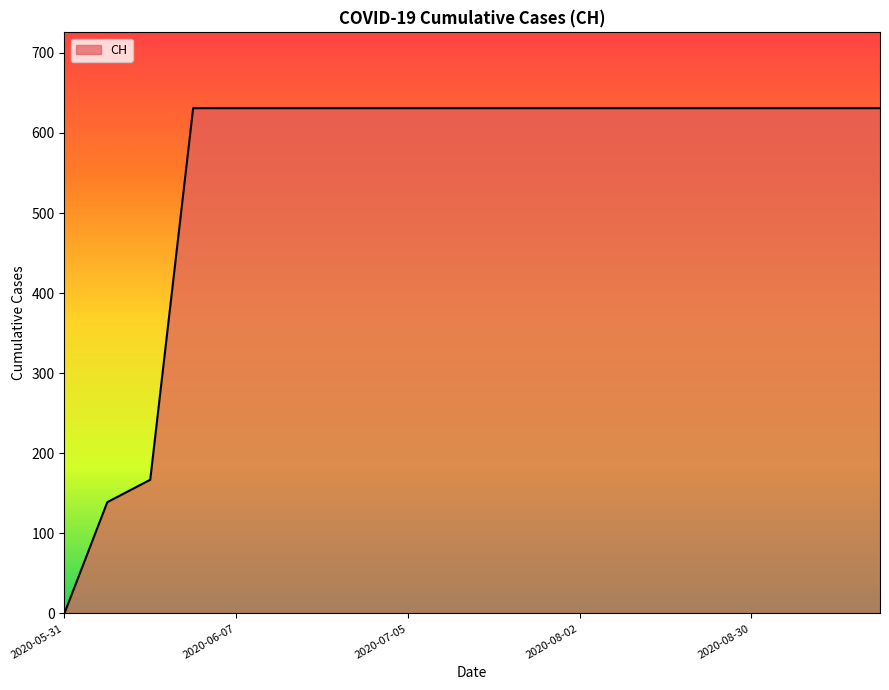

Reading left to right, extract all data points from this chart.

0	139	167	631	631	631	631	631	631	631	631	631	631	631	631	631	631	631	631	631